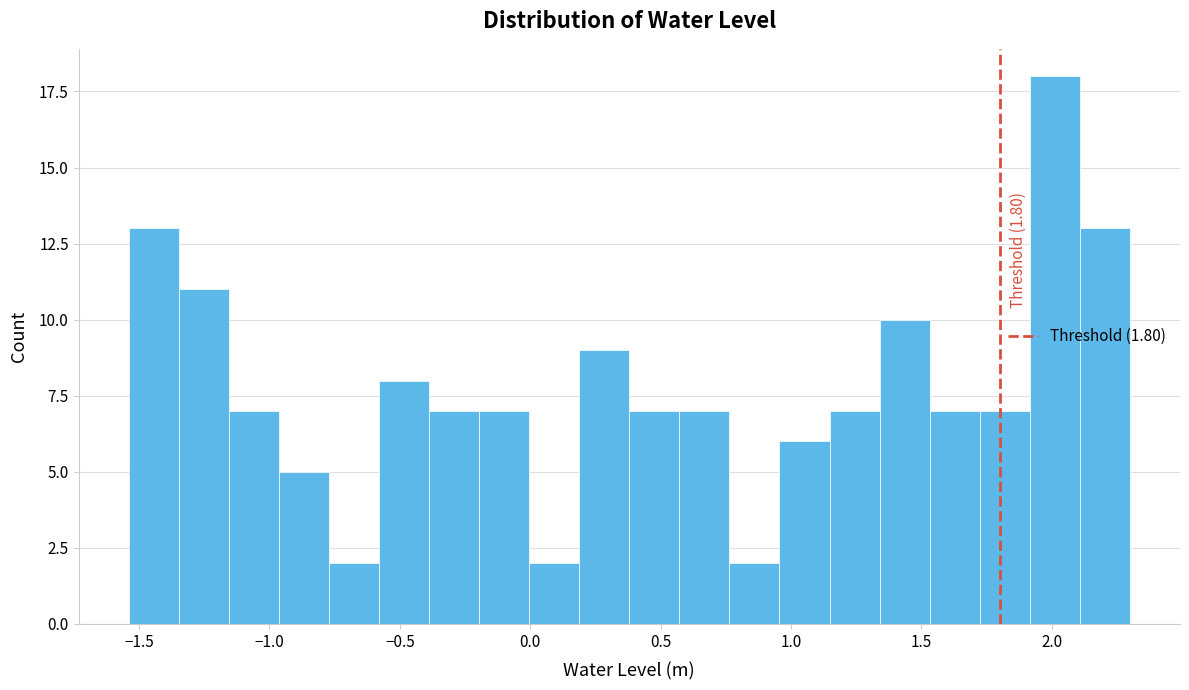

Read against the x-axis, roughly where is the centre of the tallest bar?

2.00